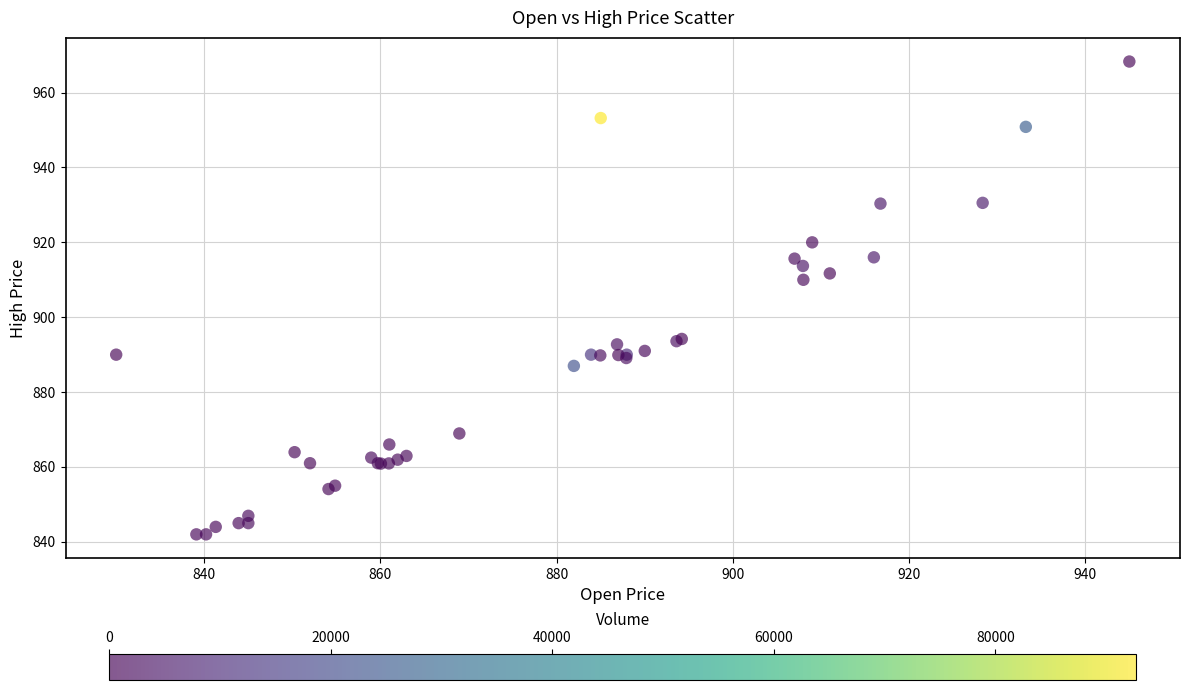

What Y value in the scatter plot is closest to 905?

910.0